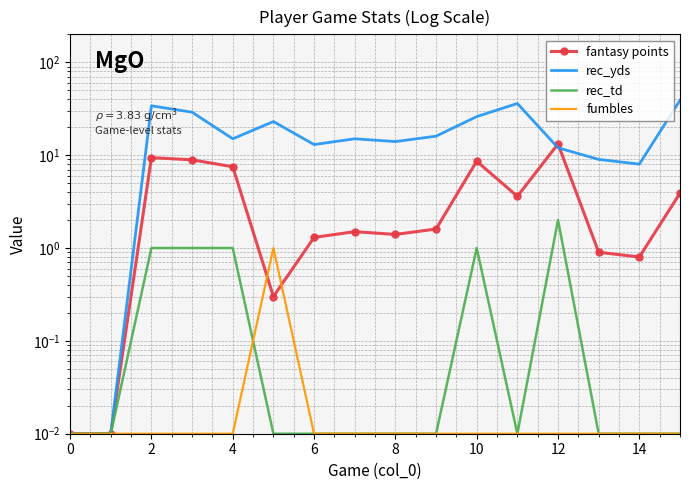

True or false: rec_td and fantasy points cross at least once.

False